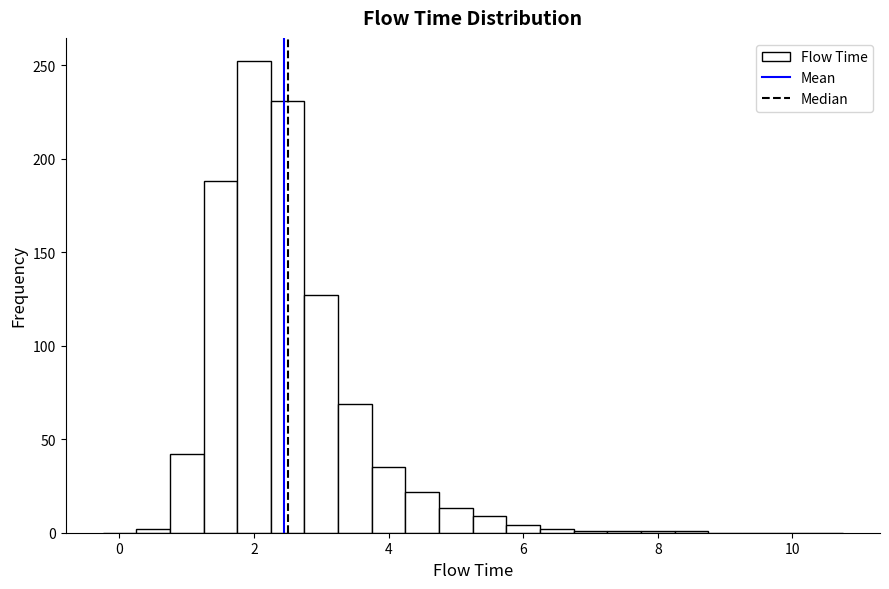

Around what value on the x-axis is the tallest bar? Give the approximate position of its centre, as read against the axis.

2.0